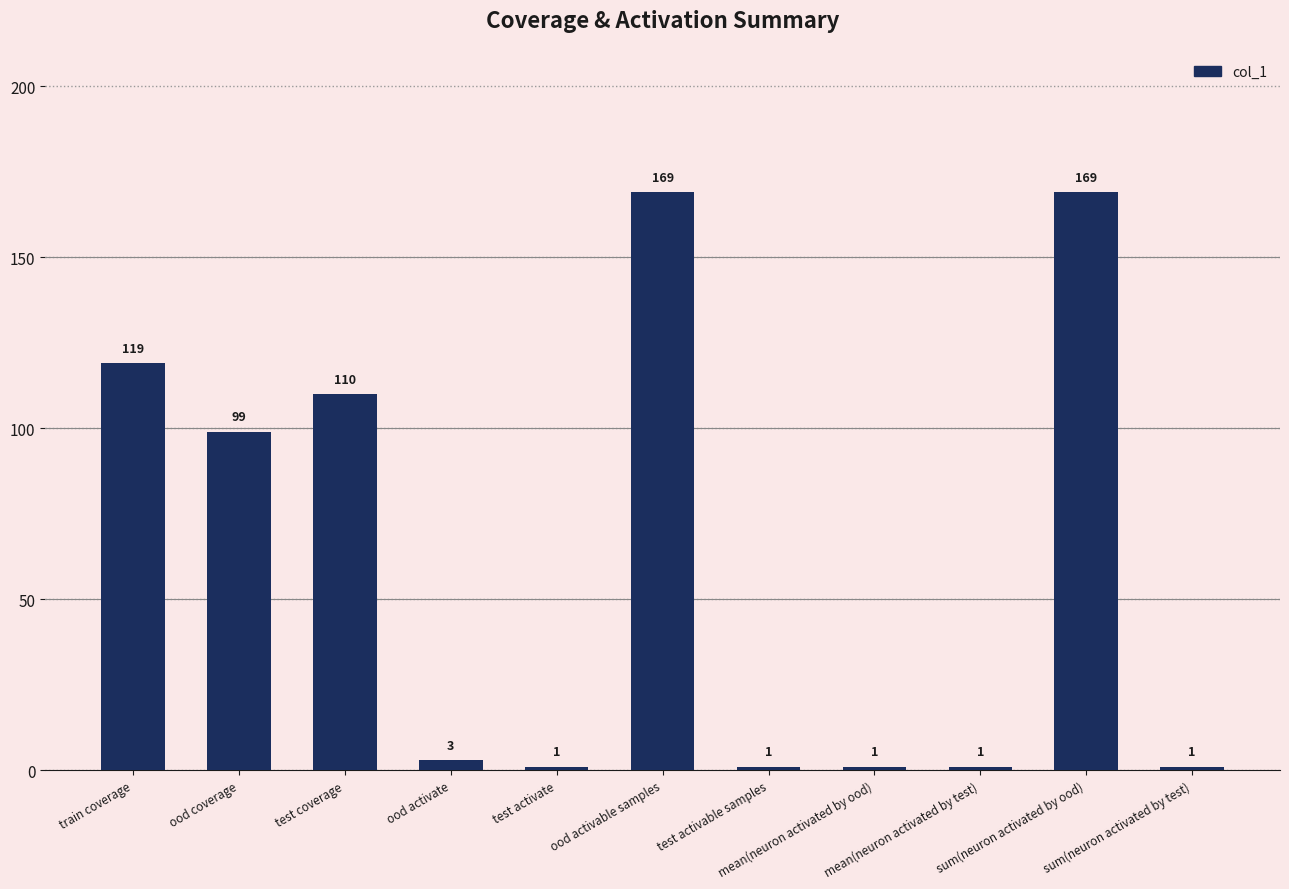

Reading right to left, transcribe all the data shown in this chart.

sum(neuron activated by test)=1	sum(neuron activated by ood)=169	mean(neuron activated by test)=1	mean(neuron activated by ood)=1	test activable samples=1	ood activable samples=169	test activate=1	ood activate=3	test coverage=110	ood coverage=99	train coverage=119